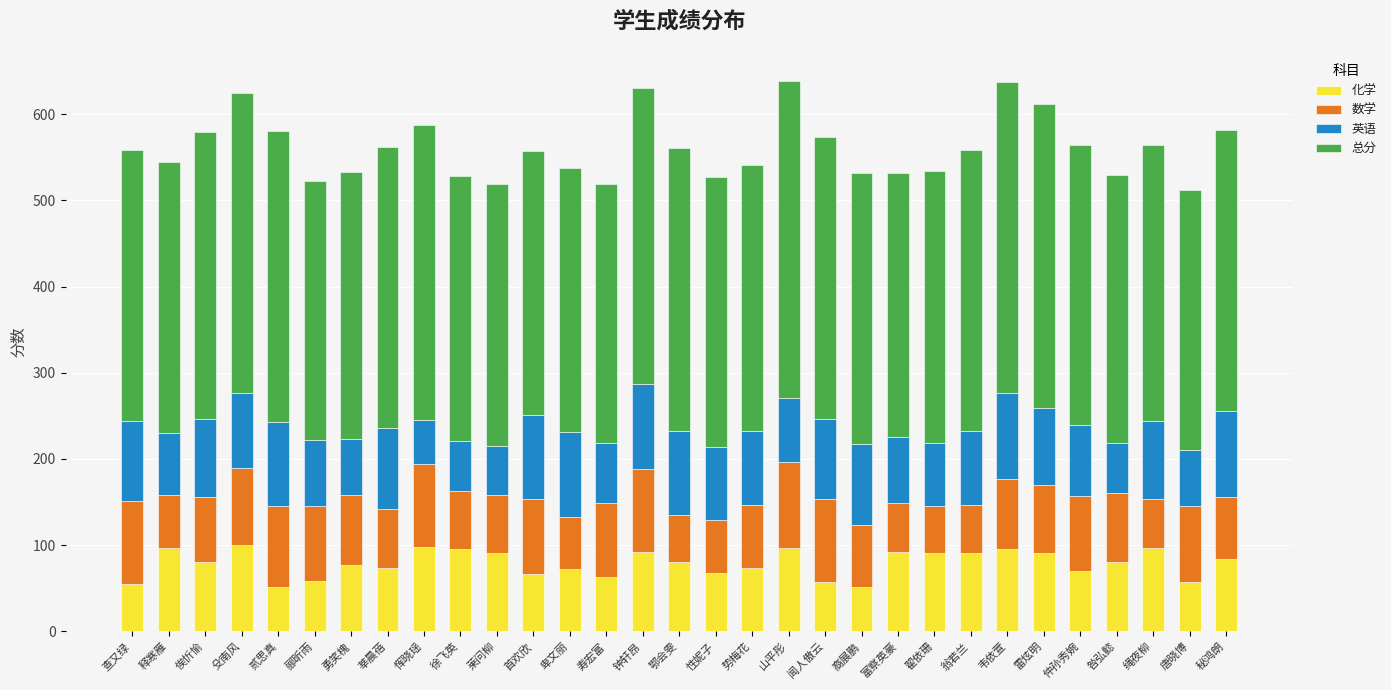

How many categories are shown in the chart?

31